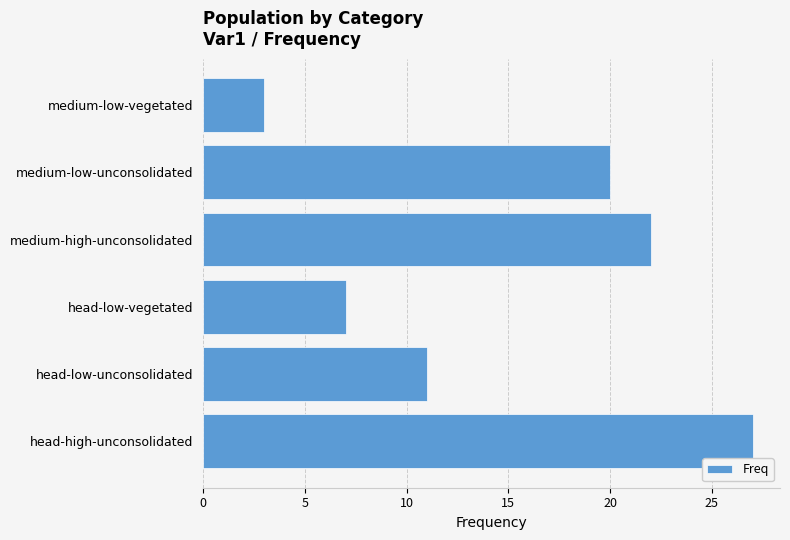

What is the smallest value displayed?

3